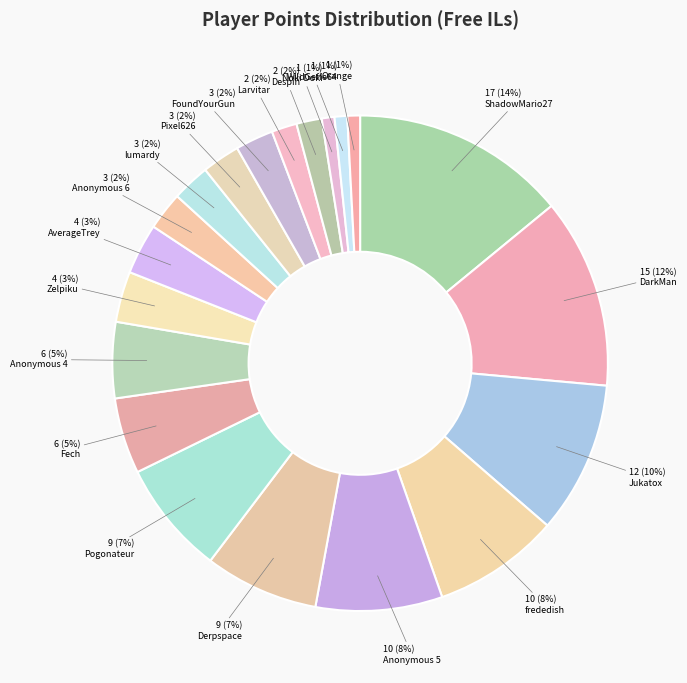

To the nearest percent, what is the difference between the largest and smallest slice percentages?

13%